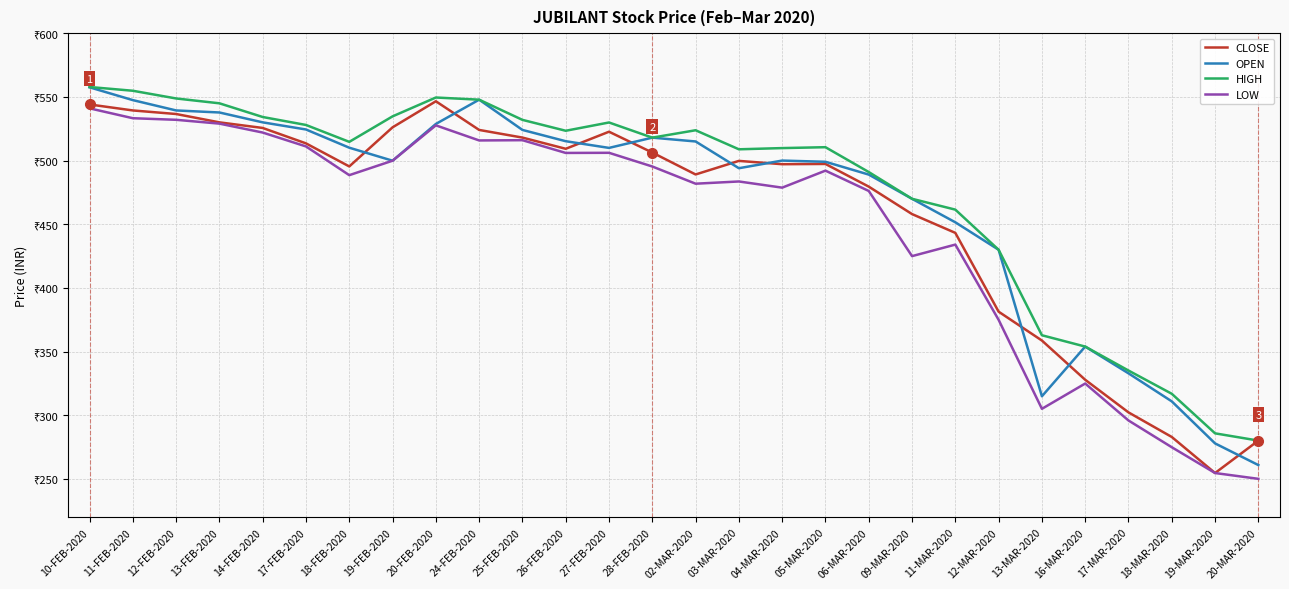

Is this an area chart (filled region under the line)?

No